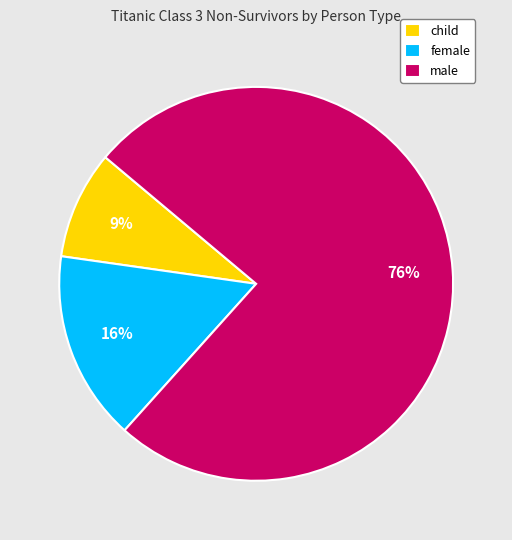

Does any single category account for the majority?

Yes